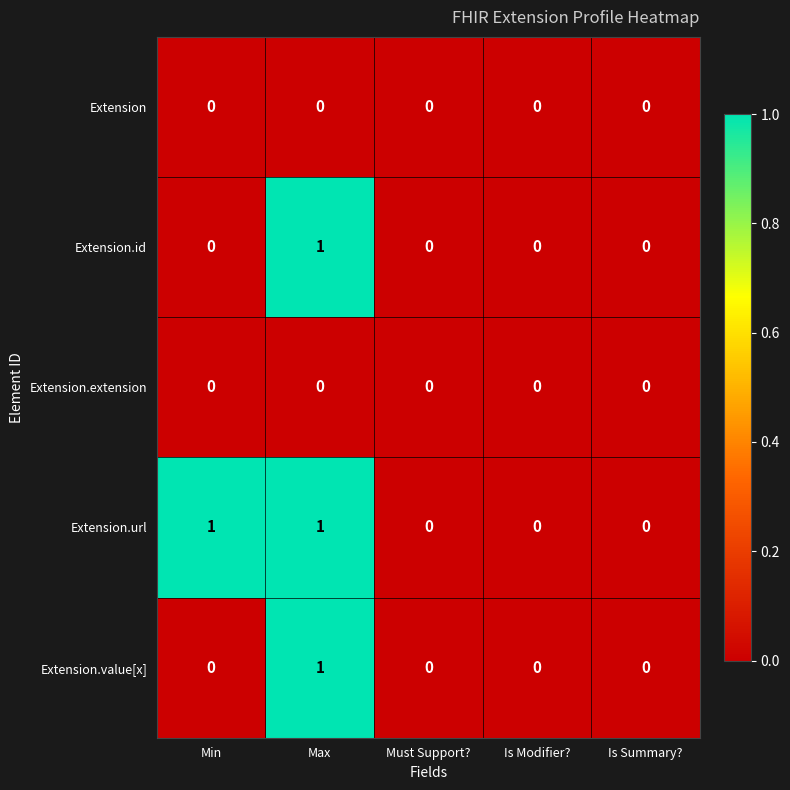

Which category has the highest value in the Extension.value[x] series?

Max